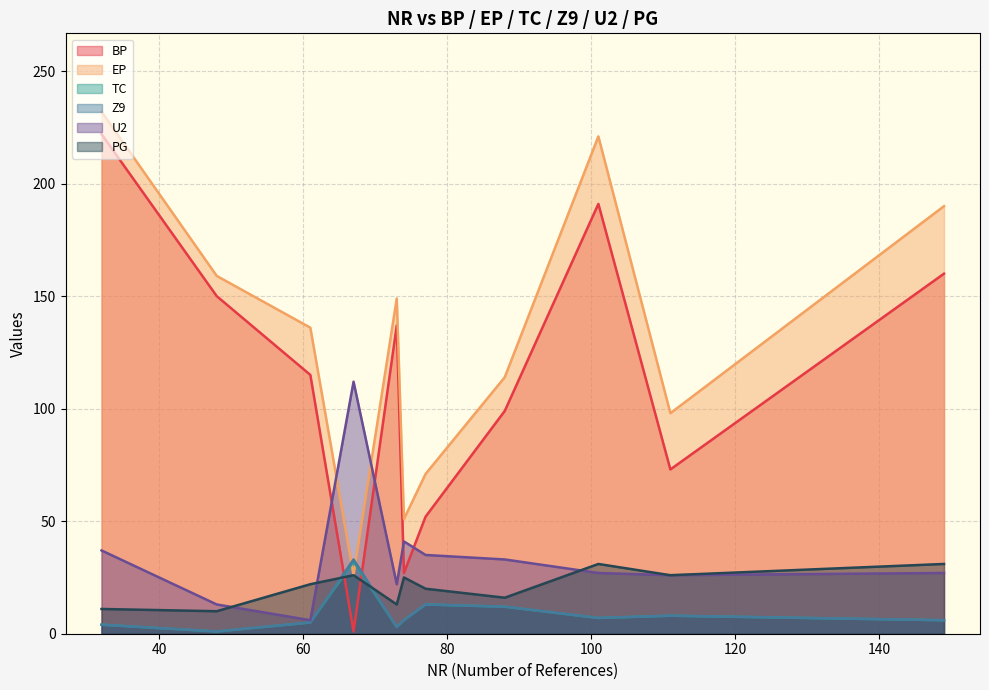

Reading left to right, list all the values displayed in this chart.

BP: 101=191	32=222	73=137	48=150	149=160	111=73	88=99	61=115	74=27	77=52	67=1
EP: 101=221	32=232	73=149	48=159	149=190	111=98	88=114	61=136	74=51	77=71	67=26
TC: 101=7	32=4	73=3	48=1	149=6	111=8	88=12	61=5	74=6	77=13	67=32
Z9: 101=7	32=4	73=3	48=1	149=6	111=8	88=12	61=5	74=6	77=13	67=33
U2: 101=27	32=37	73=22	48=13	149=27	111=26	88=33	61=6	74=41	77=35	67=112
PG: 101=31	32=11	73=13	48=10	149=31	111=26	88=16	61=22	74=25	77=20	67=26